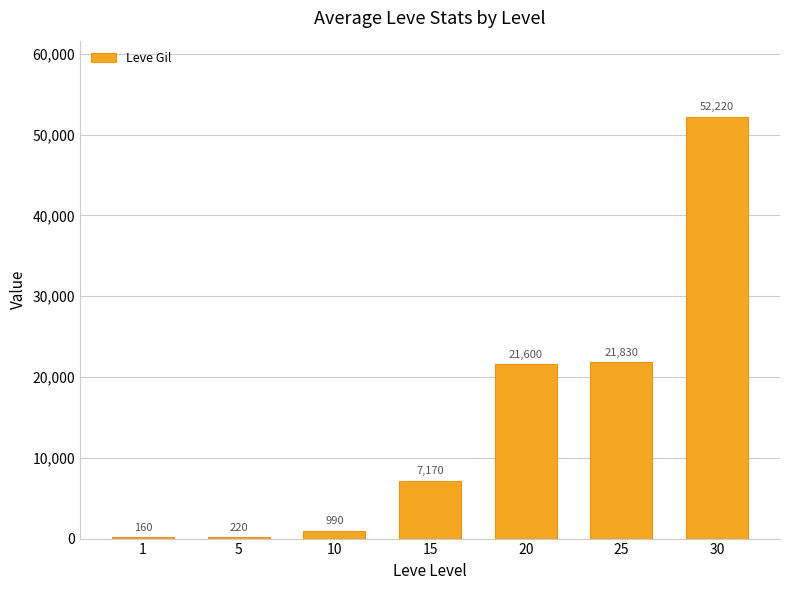

Does the chart contain stacked bars?

No